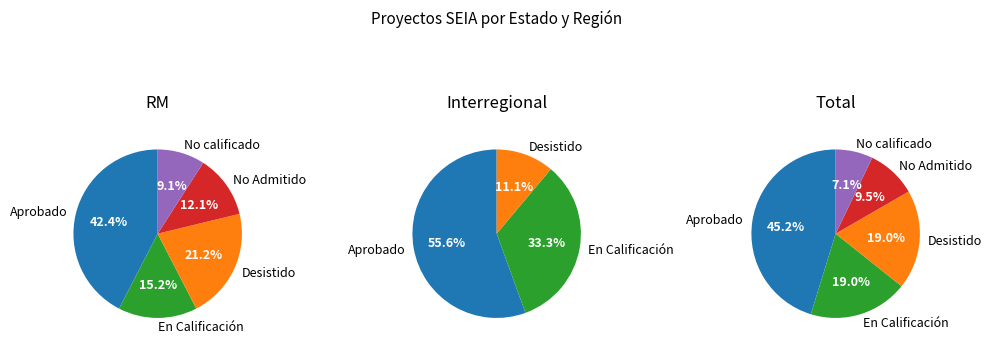

Approximately how many times larger is the value at En Calificación compared to Desistido?

1.0